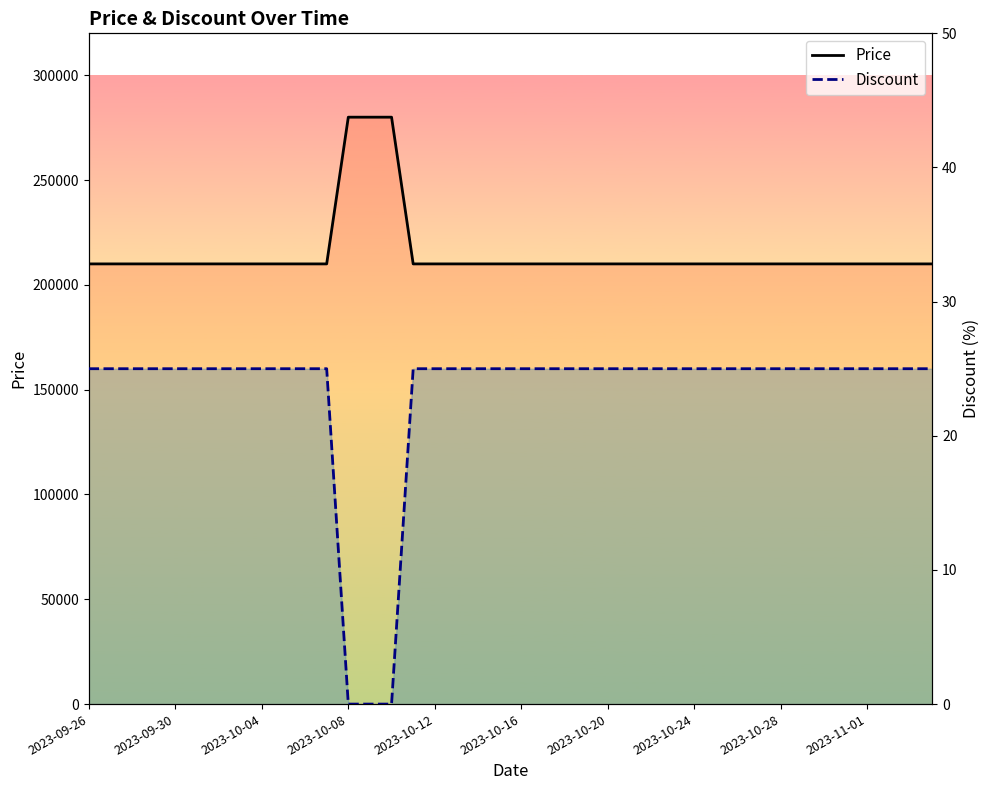

How many categories are shown in the chart?

40